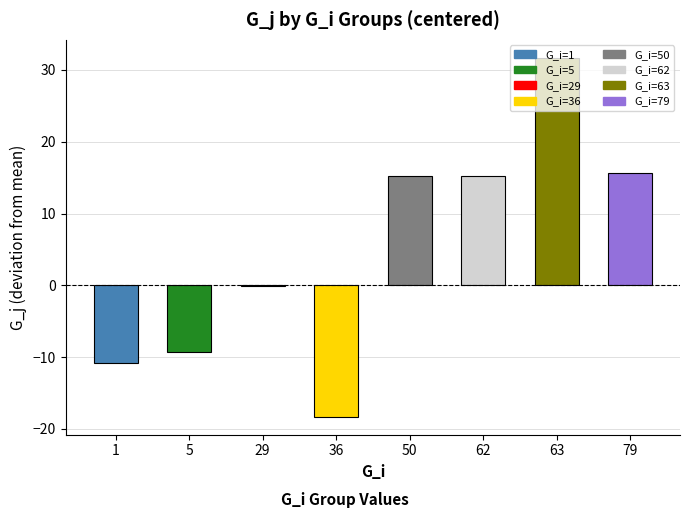

Which category has the highest value across all series?

63